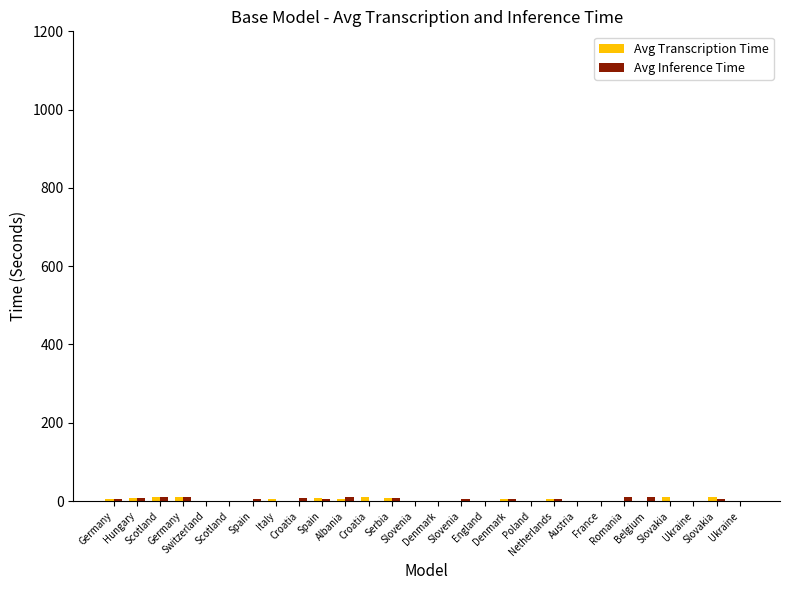

What is the sum of the Avg Inference Time values at Serbia and Spain?

13